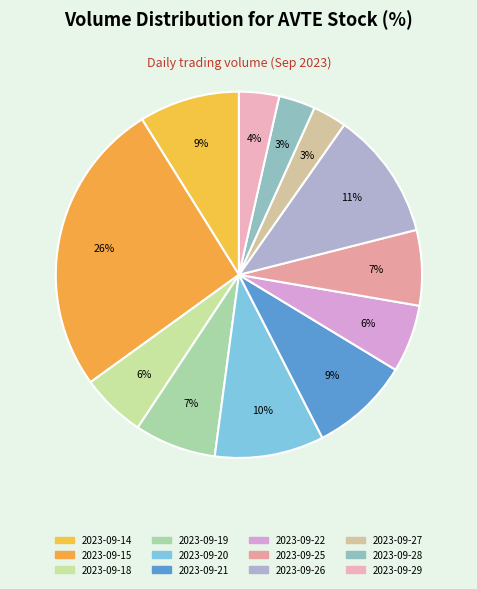

To the nearest percent, what is the combined percentage of 2023-09-19 and 2023-09-21?

16%